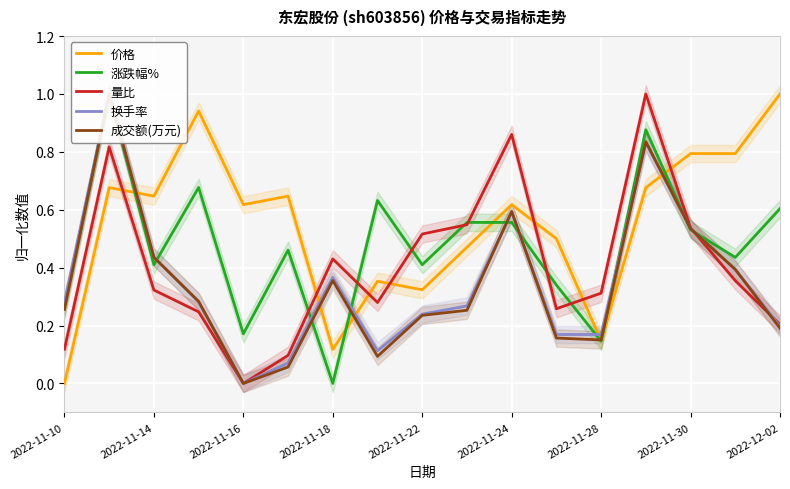

What is the average value of the 价格 series?

0.5